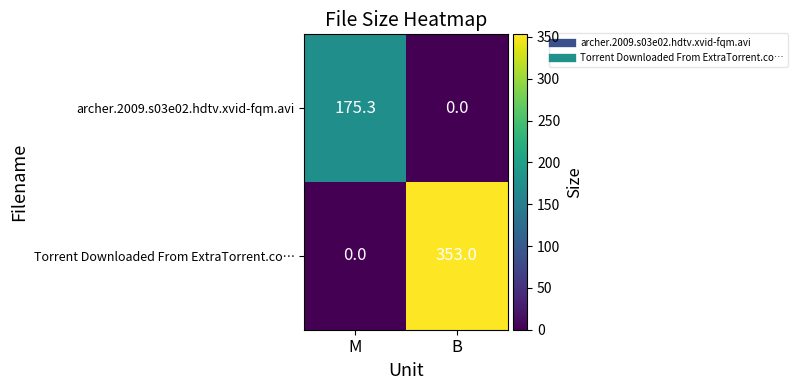

Rank the series by their maximum value, from lowest to highest.

archer.2009.s03e02.hdtv.xvid-fqm.avi, Torrent Downloaded From ExtraTorrent.co…